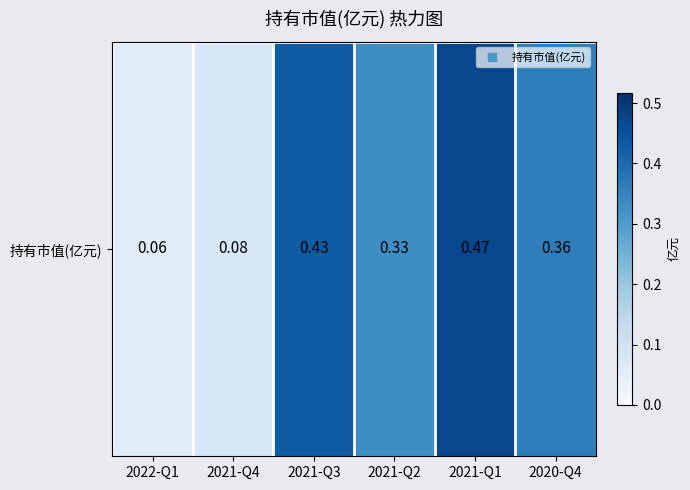

Where is the data nearest to the value 0?

2022-Q1